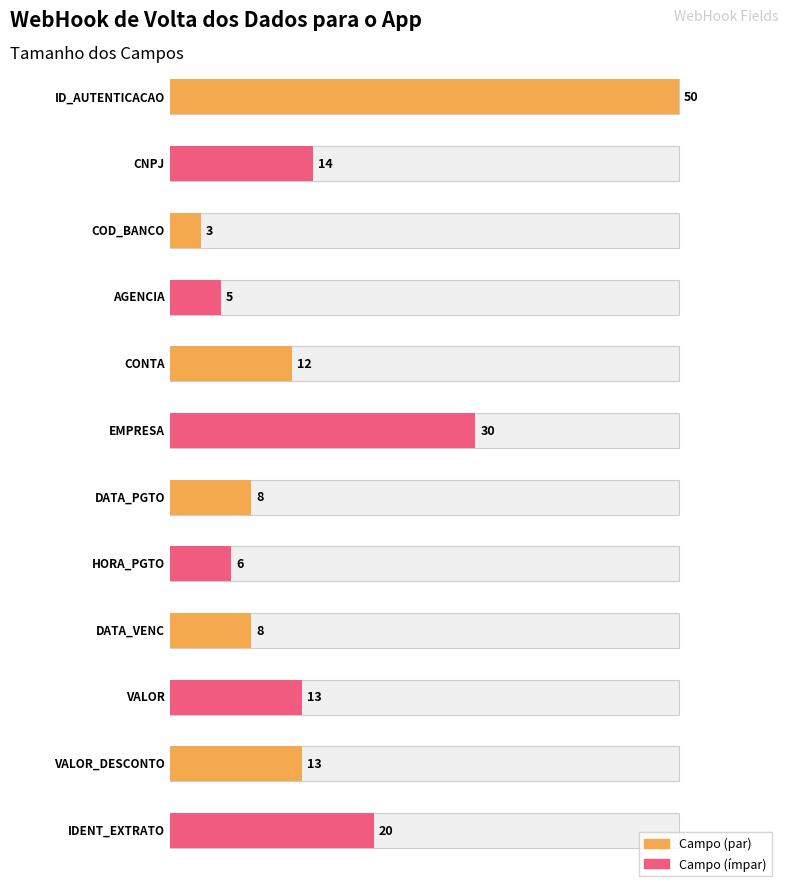

Which has a higher value, HORA_PGTO or IDENT_EXTRATO?

IDENT_EXTRATO